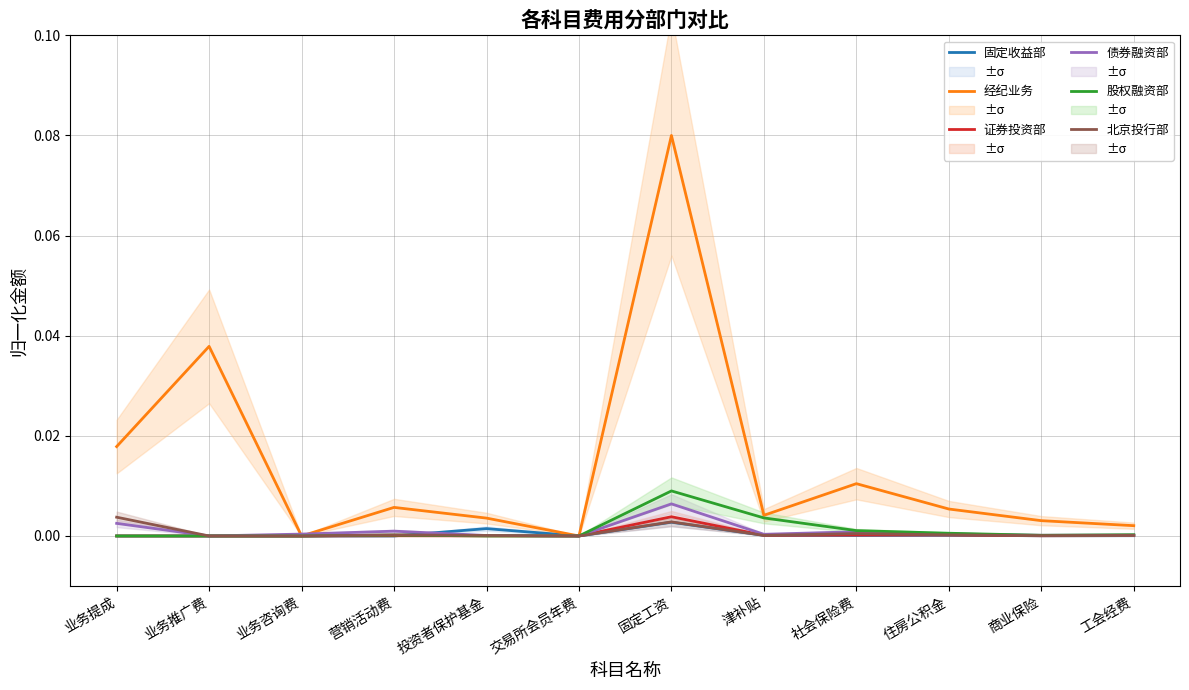

What are all the series names shown in the legend?

固定收益部, 经纪业务, 证券投资部, 债券融资部, 股权融资部, 北京投行部